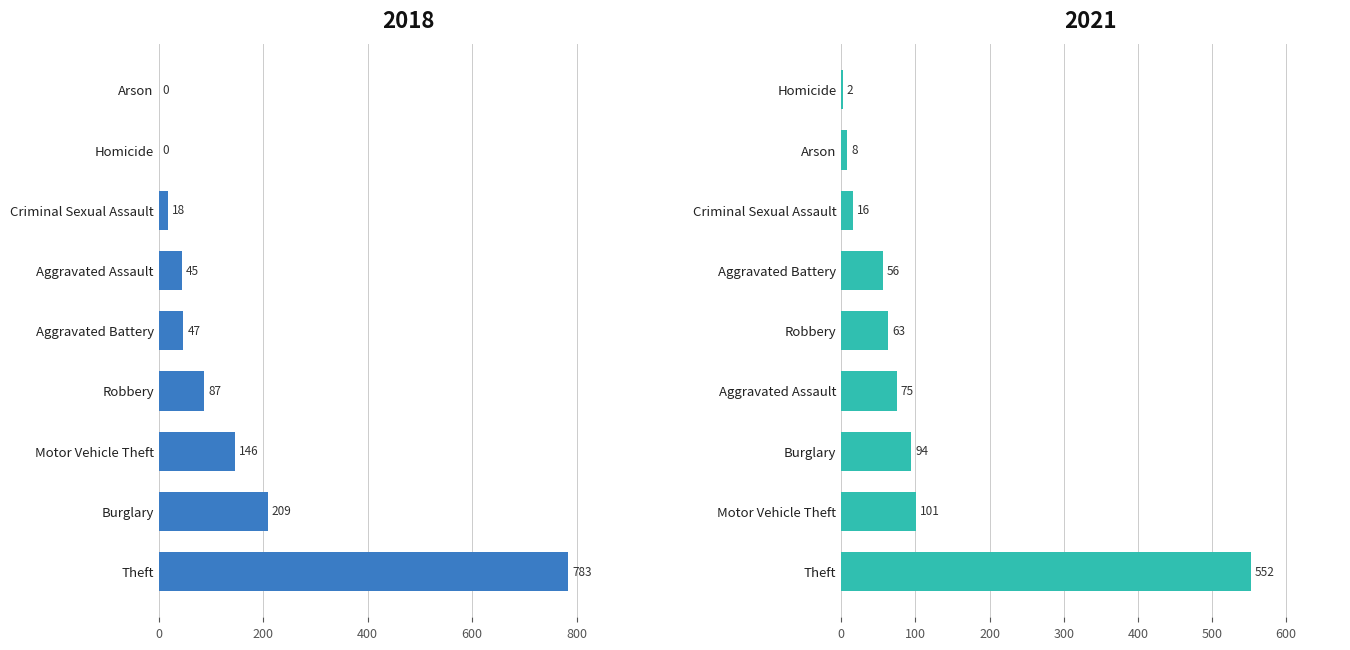

True or false: 2018 has a value of 209 at Burglary.

True